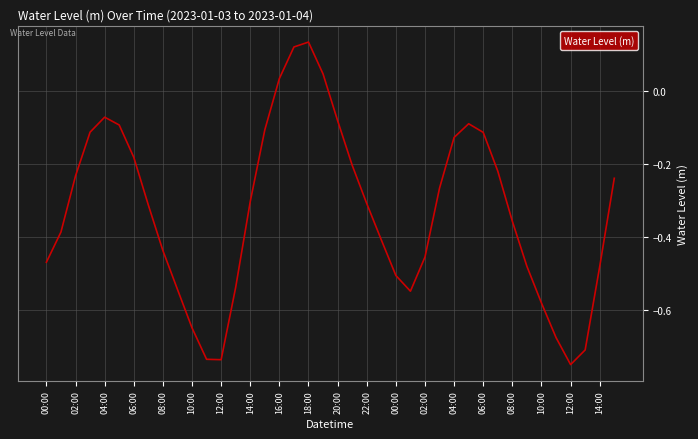

What is the difference between the maximum and minimum values?

0.9